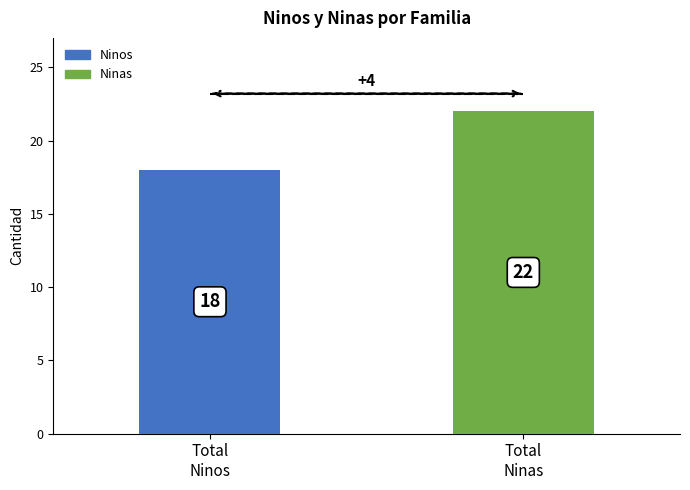

What is the minimum value shown in the chart?

18